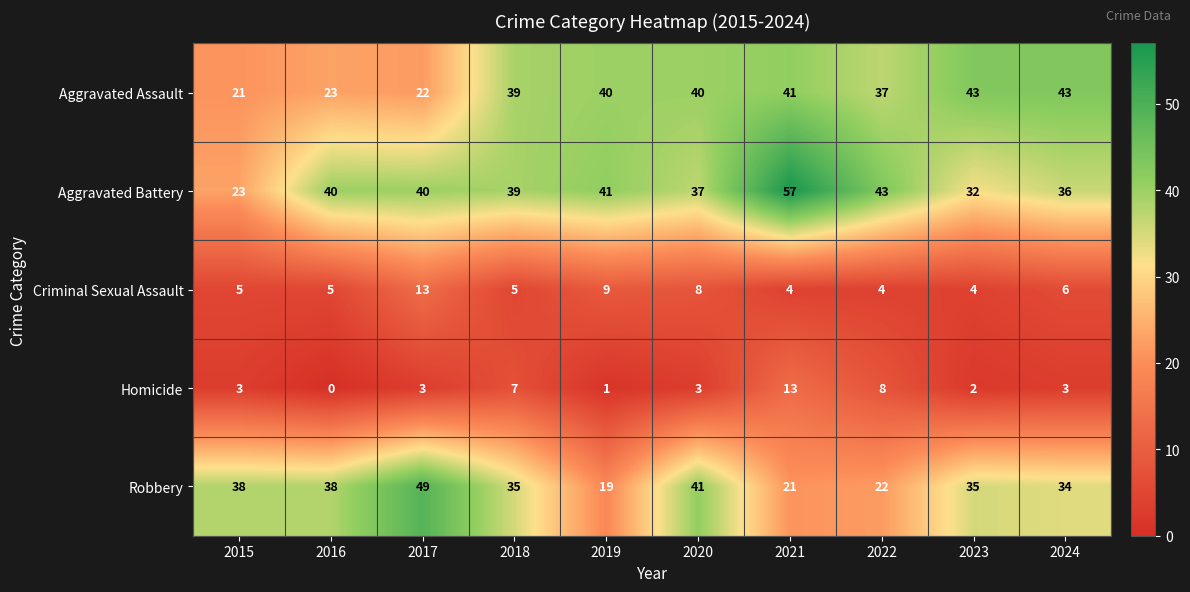

The value of Aggravated Assault at 2019 is 40. True or false?

True